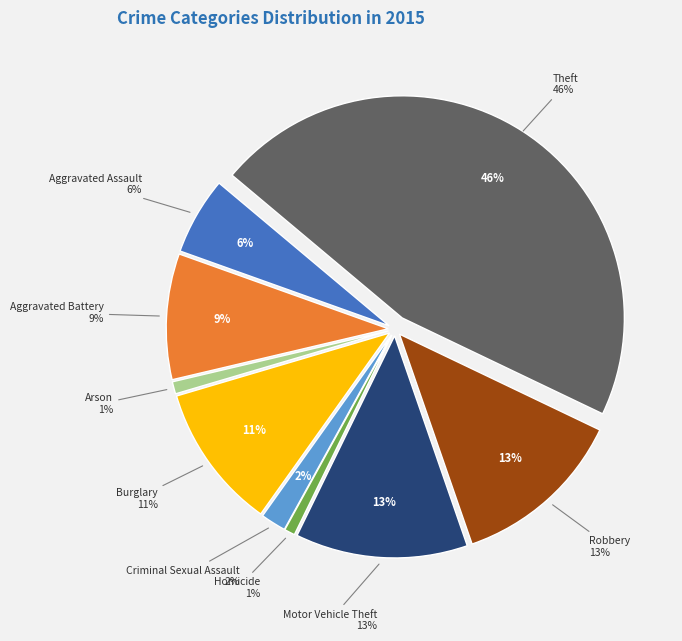

To the nearest percent, what is the difference between the largest and smallest slice percentages?

45%